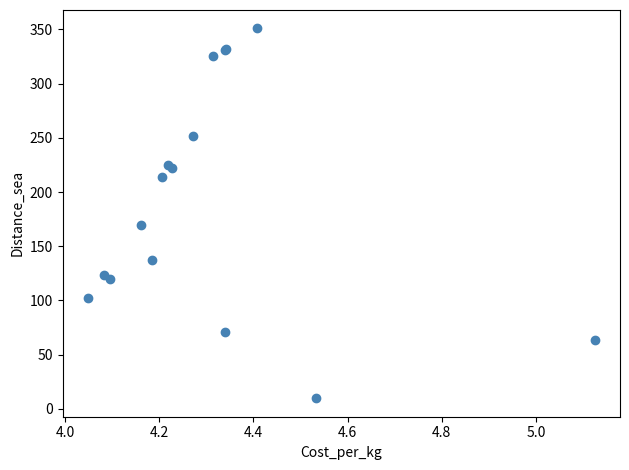

What Y value in the scatter plot is closest to 180?

169.8